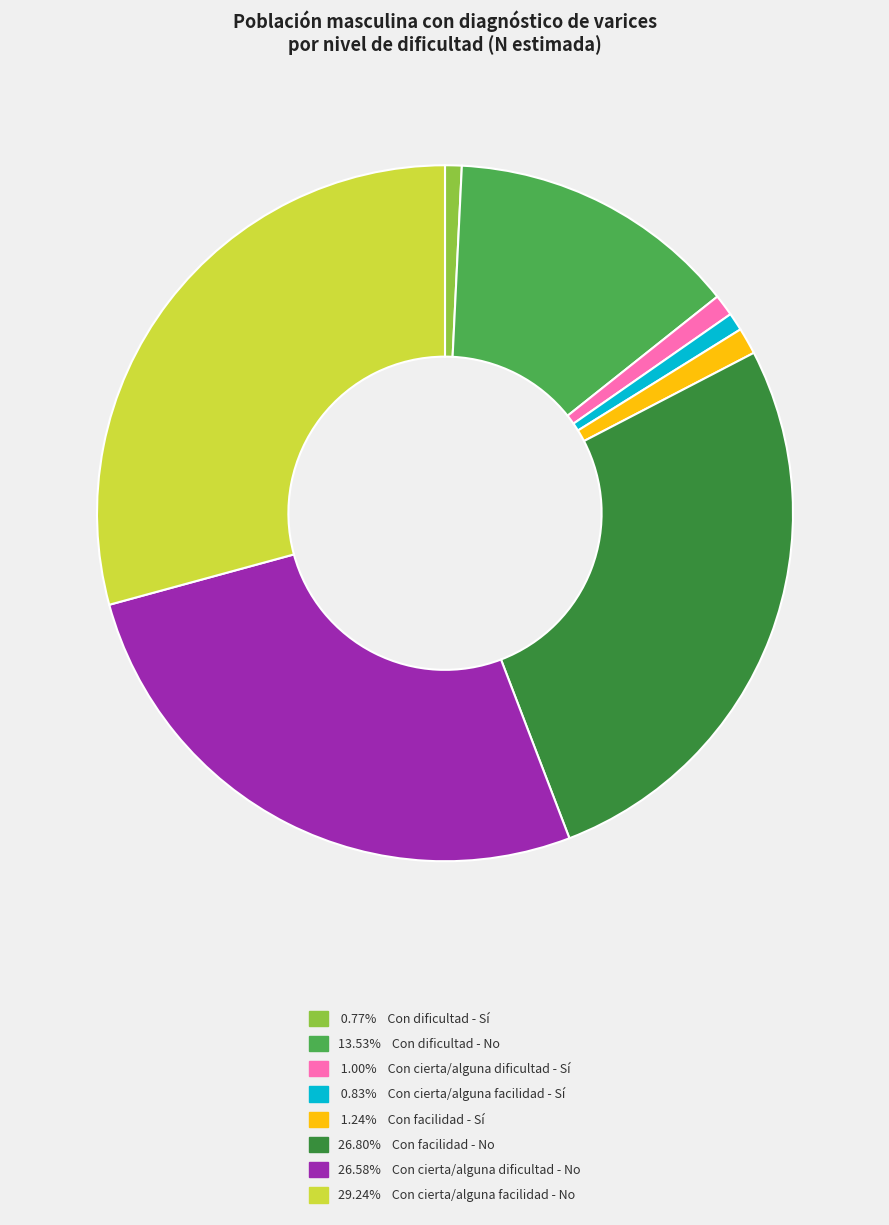

Is there a majority slice in this chart?

No